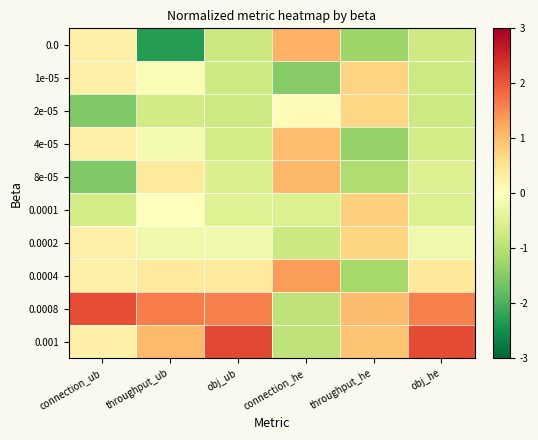

Rank the series by their maximum value, from highest to lowest.

0.001, 0.0008, 0.0004, 0.0, 8e-05, 4e-05, 0.0001, 1e-05, 0.0002, 2e-05